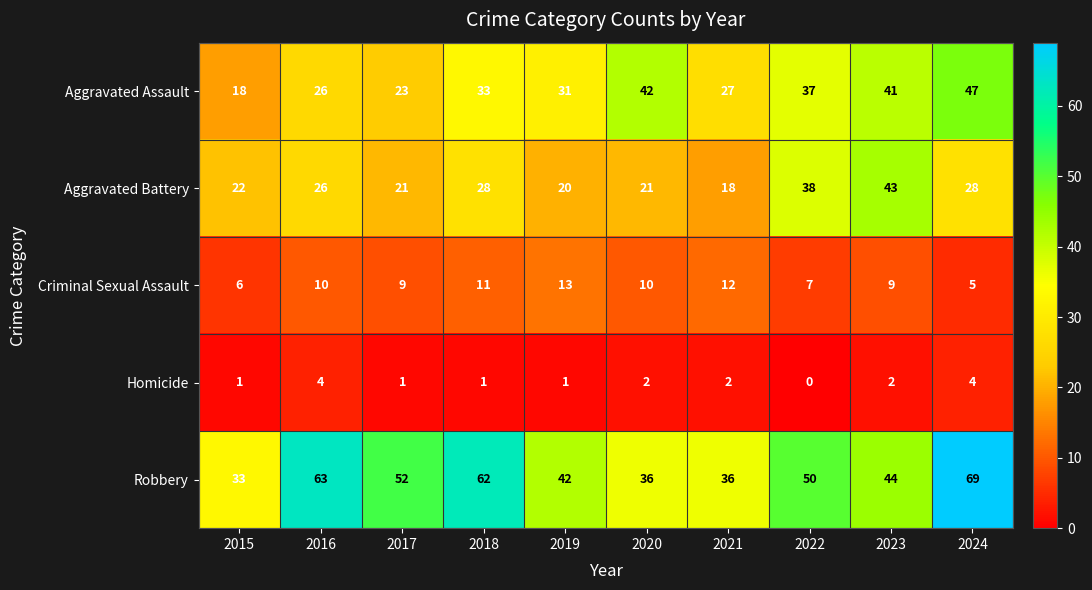

How many data points in Aggravated Battery are less than 26?

5